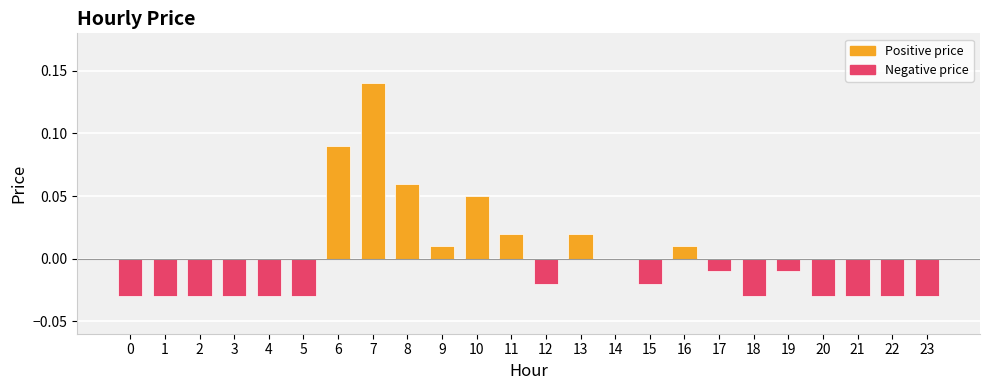

What is the change in value from 1 to 10?

+0.1